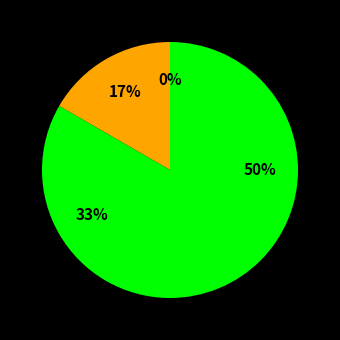

Is there a majority slice in this chart?

No